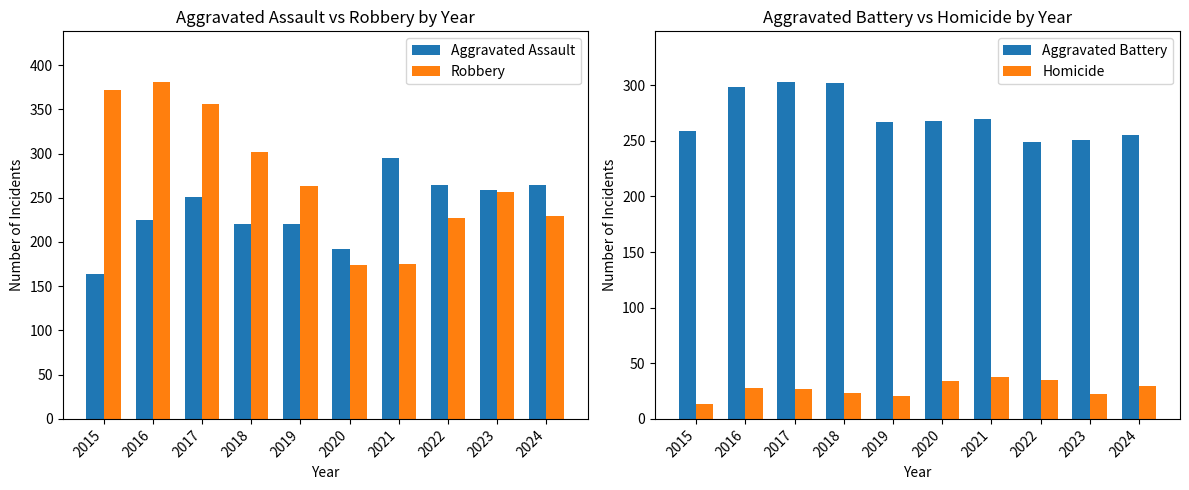

Which series changed the most between 2019 and 2021?

Robbery